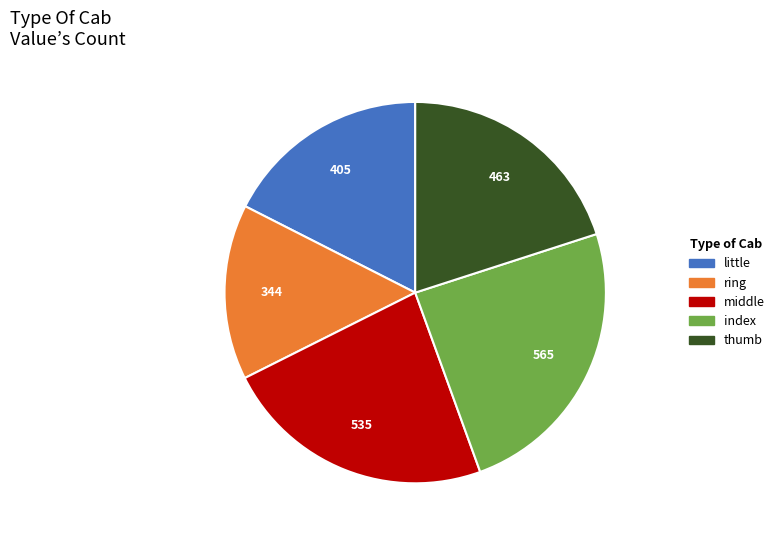

Is the sum of ring and index greater than half?

No